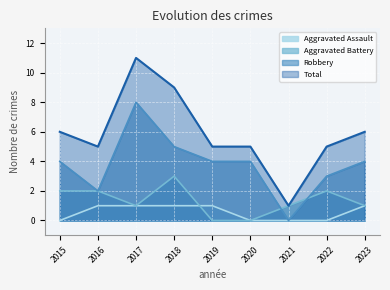

What is the sum of all Aggravated Battery values?

12